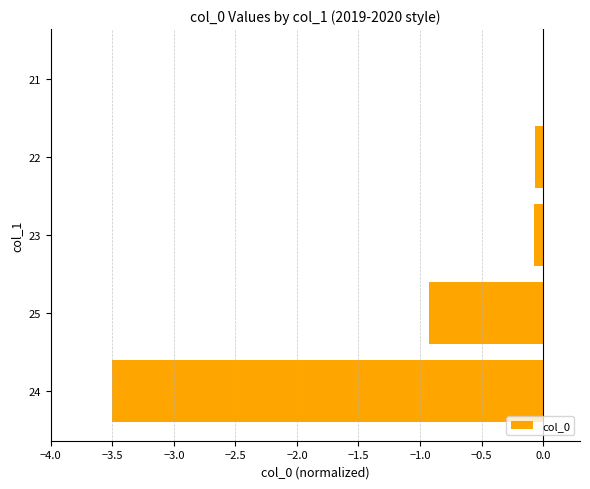

Does the chart contain stacked bars?

No